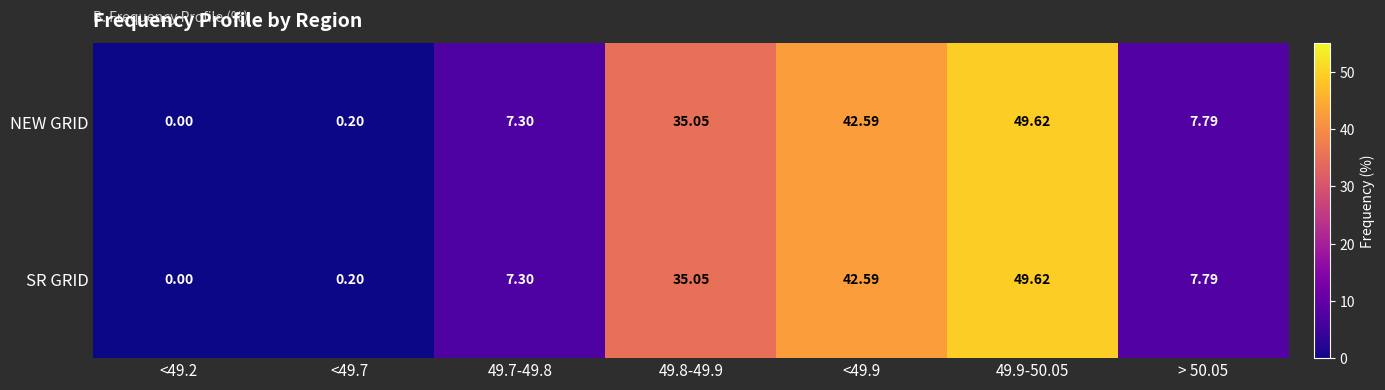

Is the value of SR GRID at 49.8-49.9 greater than the value of NEW GRID at 49.7-49.8?

Yes